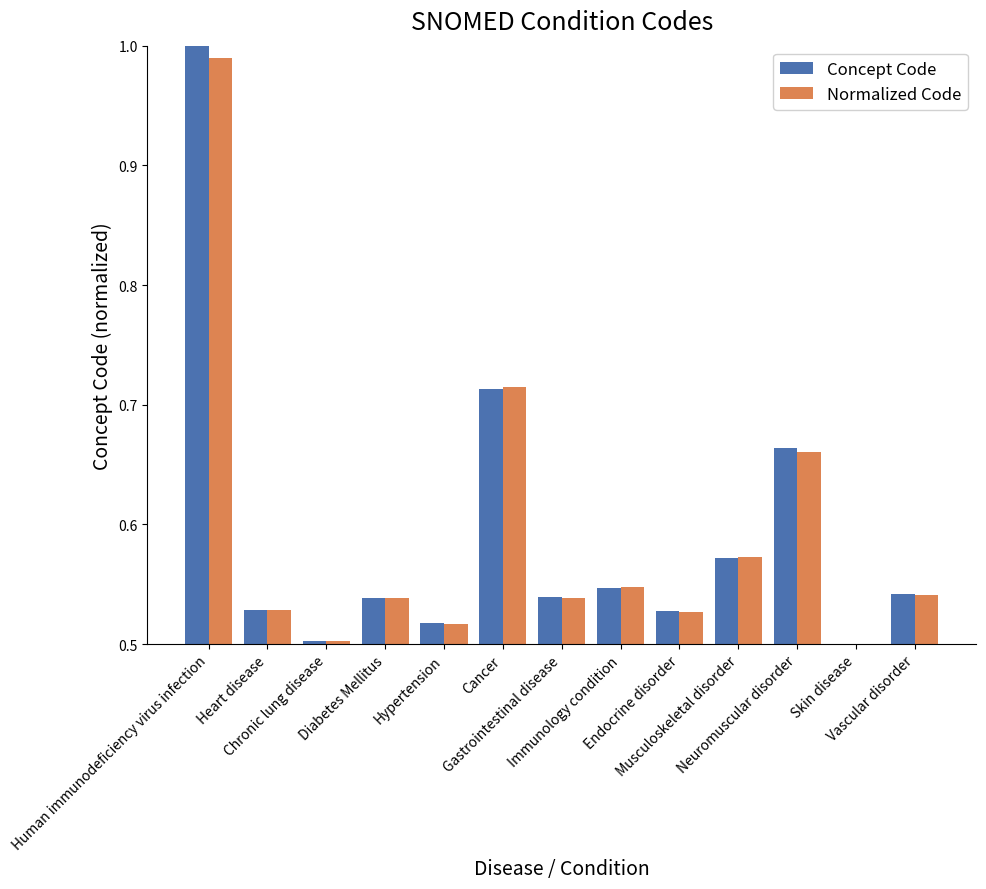

The Concept Code series shows 0.7 at Skin disease. True or false?

False